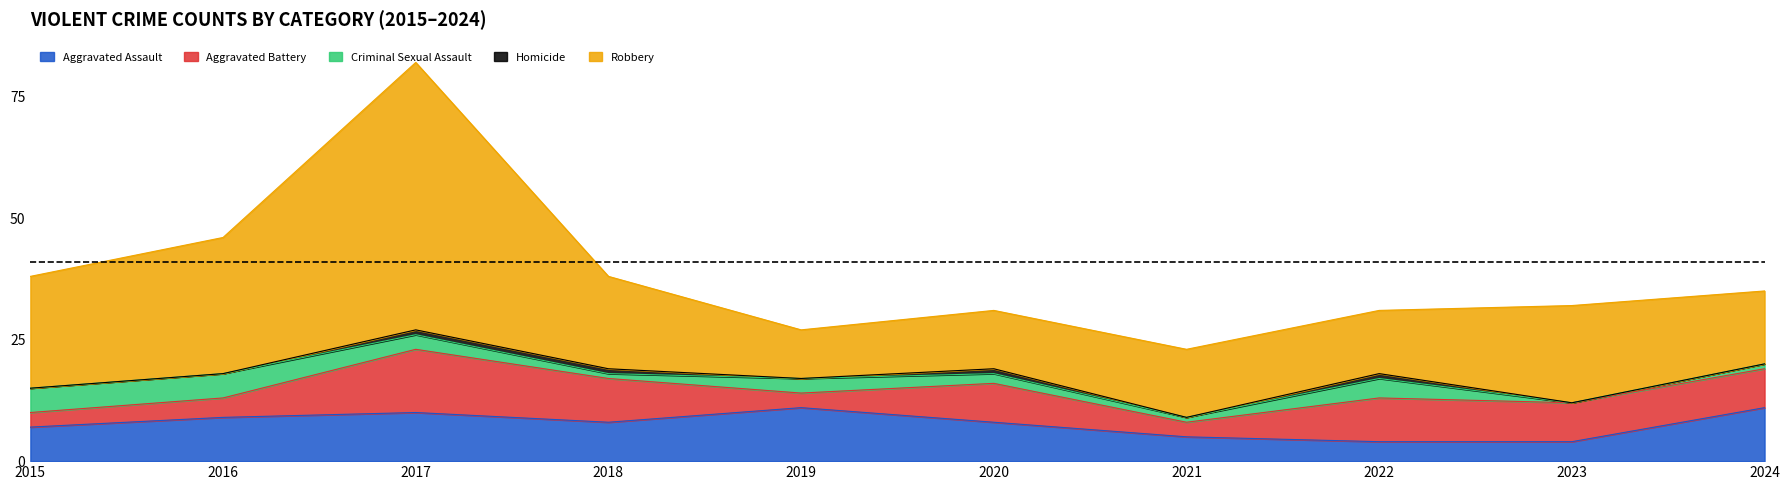

What is the value of the Aggravated Battery point at the 9th from the left?

8